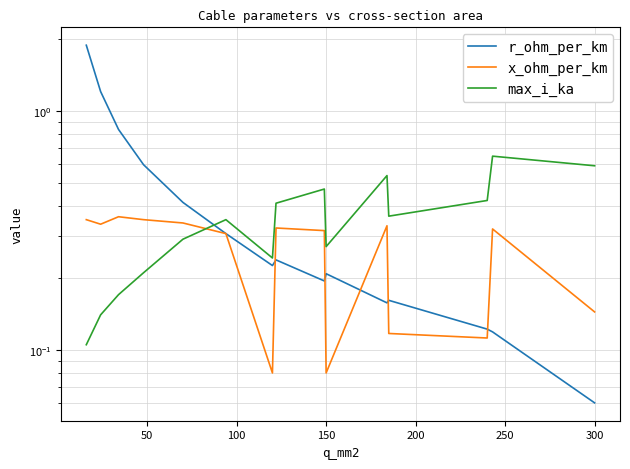

Which series has the largest total across all categories?

r_ohm_per_km